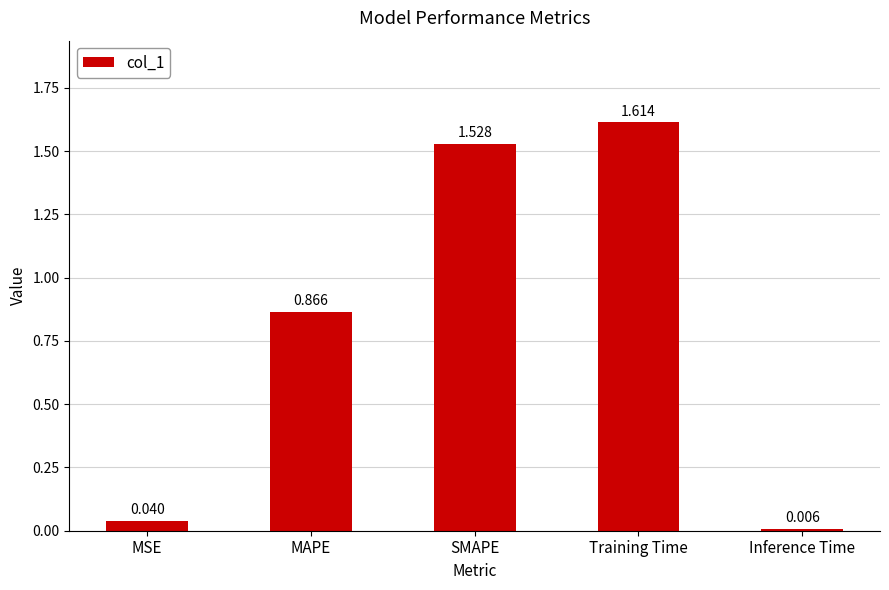

Approximately how many times larger is the value at MAPE compared to SMAPE?

0.6